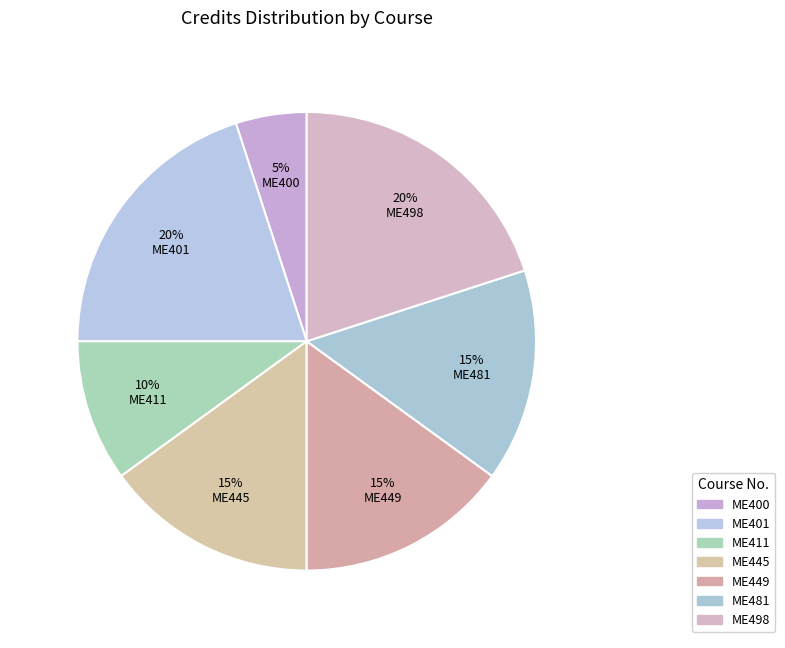

True or false: ME400 accounts for 1% of the total.

False